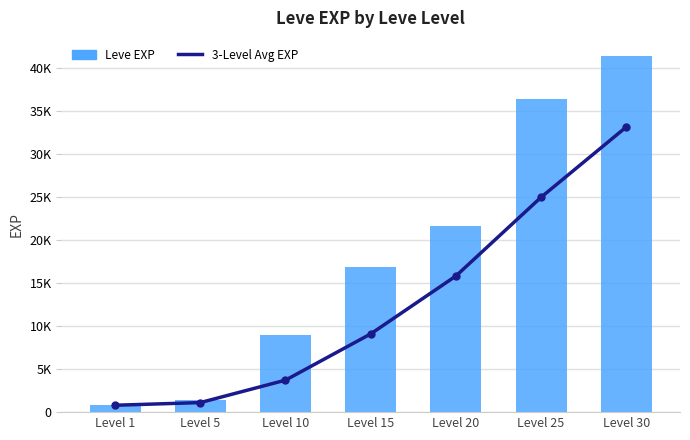

List the series in order of their peak value, highest first.

Leve EXP, 3-Level Avg EXP